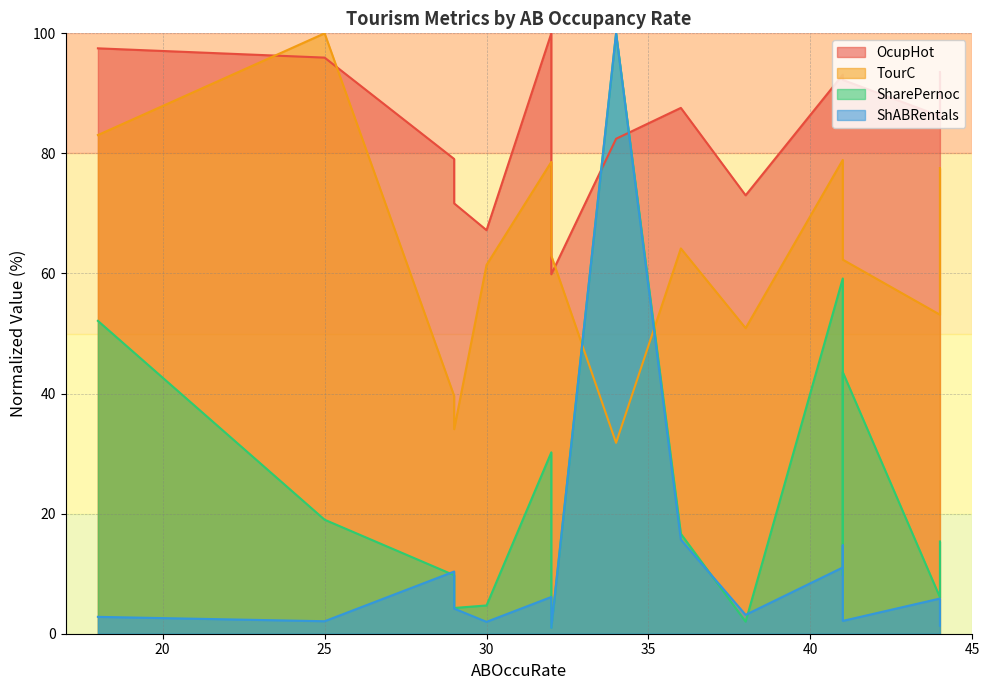

Between 44 and 18, which is larger?

18